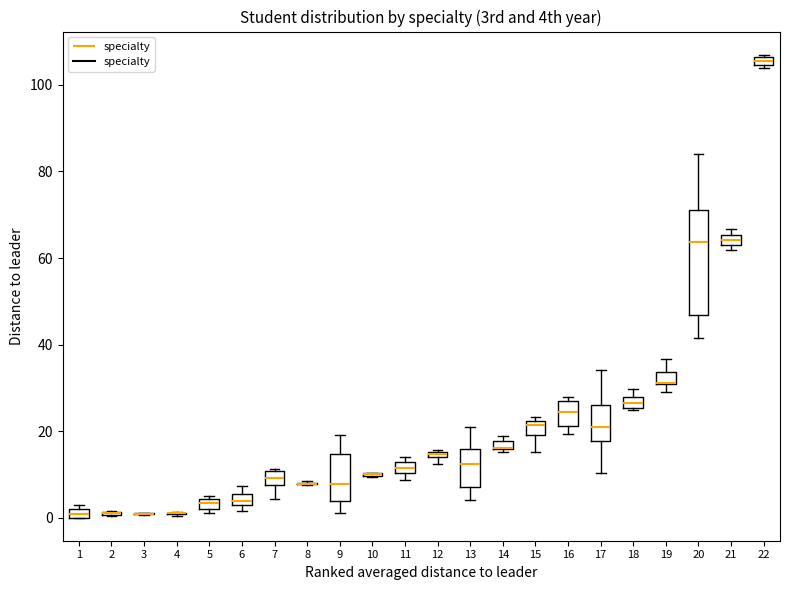

Where does the lower whisker of the box at x = 7 end on the y-axis? The values are not printed on the chart, so give them approximately, as read against the axis.

4